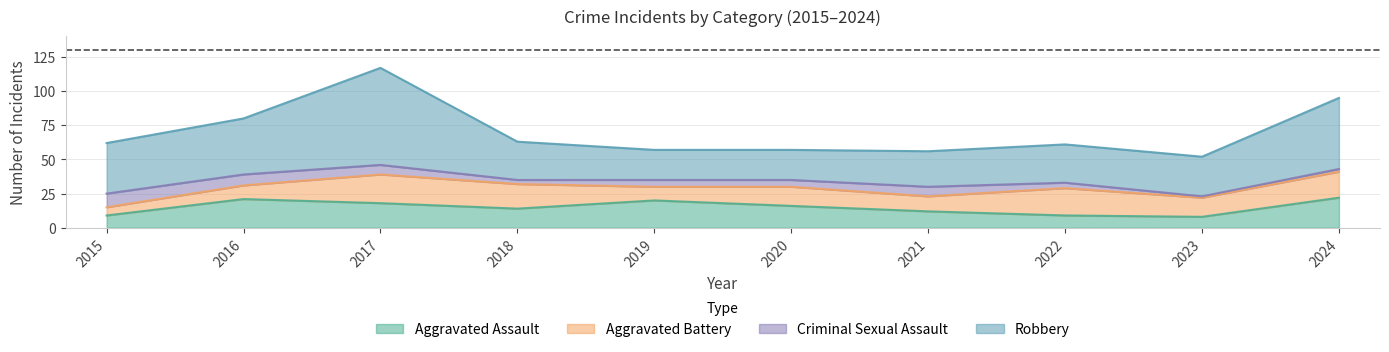

Does the chart display data point markers on the line(s)?

No